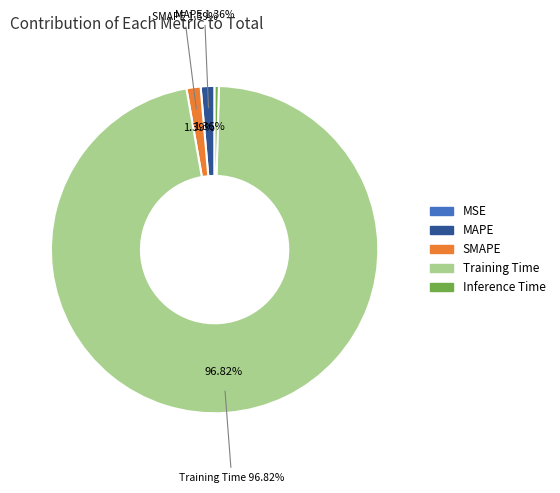

Combined, do MSE and Inference Time account for over 50%?

No